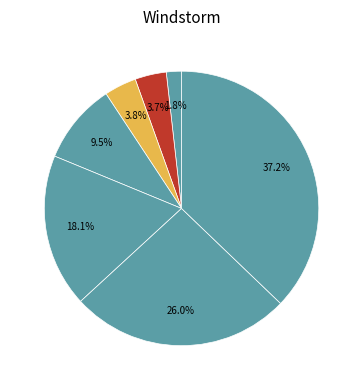

Is there a majority slice in this chart?

No